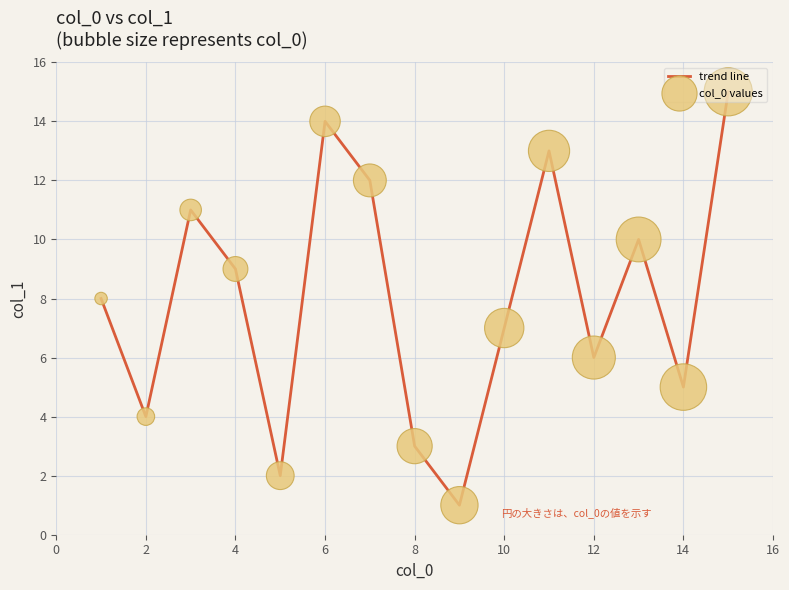

What is the maximum value shown in the chart?

15